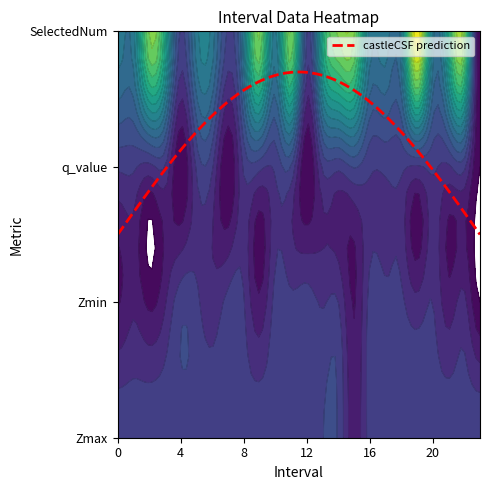

Count the SelectedNum values in the range 2 to 4.

19